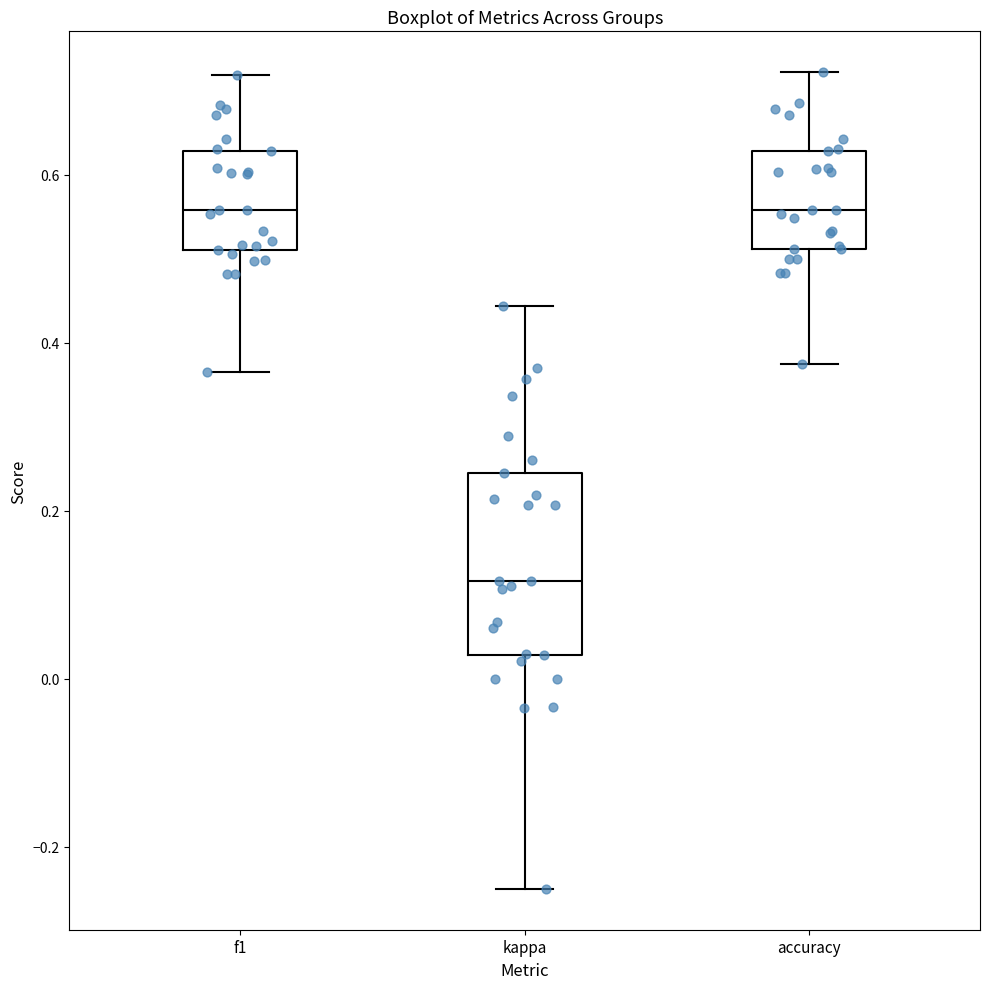

Reading left to right, transcribe this box plot: for each box, give where its median line is, the range the box spans, and where its two whiskers end, as read against the y-axis. The values are not printed on the chart, so give them approximately, as read against the axis.

f1: median 0.56, box 0.52 to 0.62, whiskers 0.36 to 0.72
kappa: median 0.12, box 0.02 to 0.24, whiskers -0.24 to 0.44
accuracy: median 0.56, box 0.52 to 0.62, whiskers 0.38 to 0.72